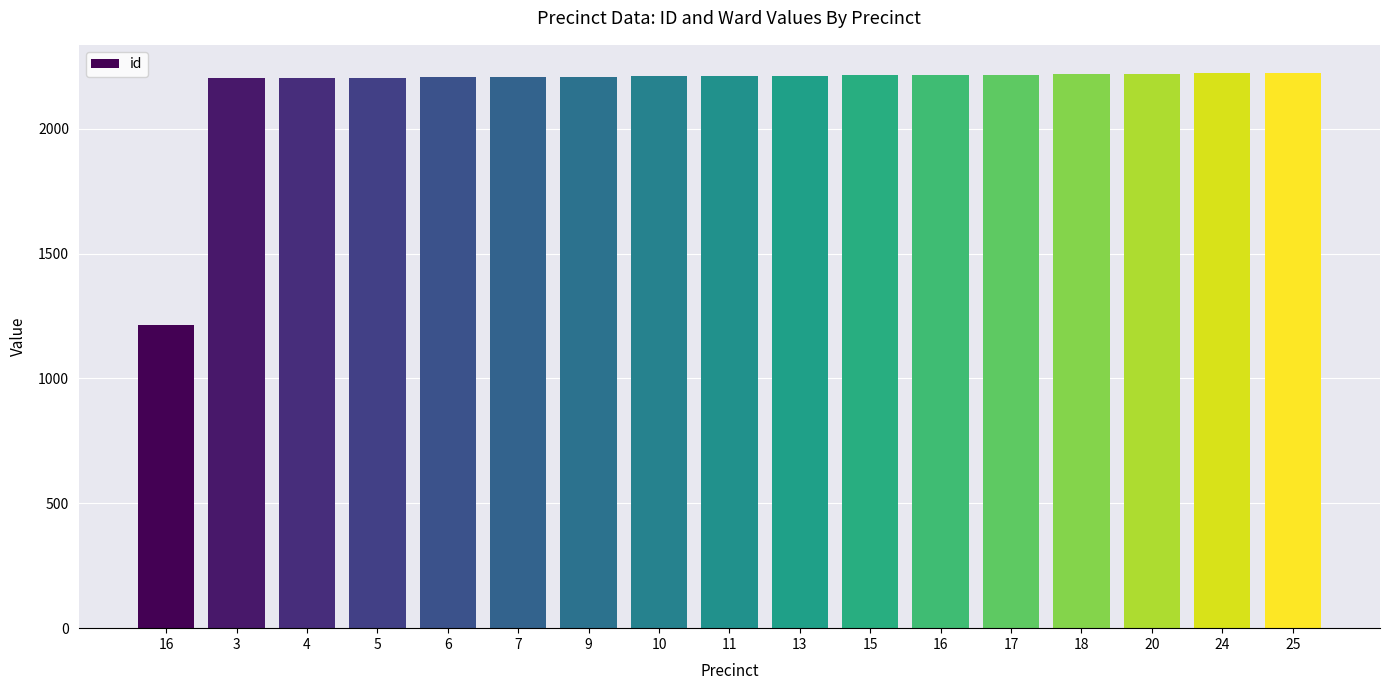

What is the value of the 6th bar from the left?

2207